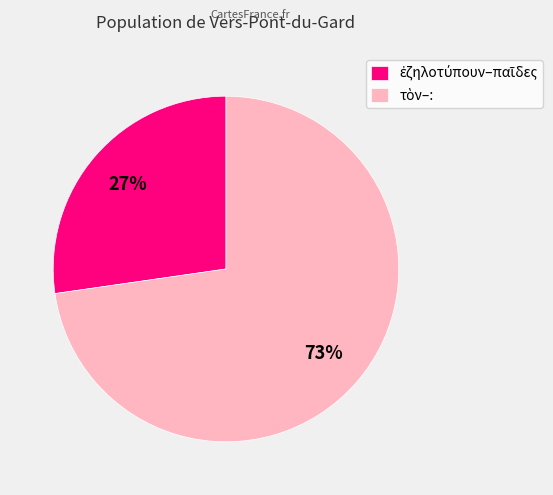

Does any single category account for the majority?

Yes